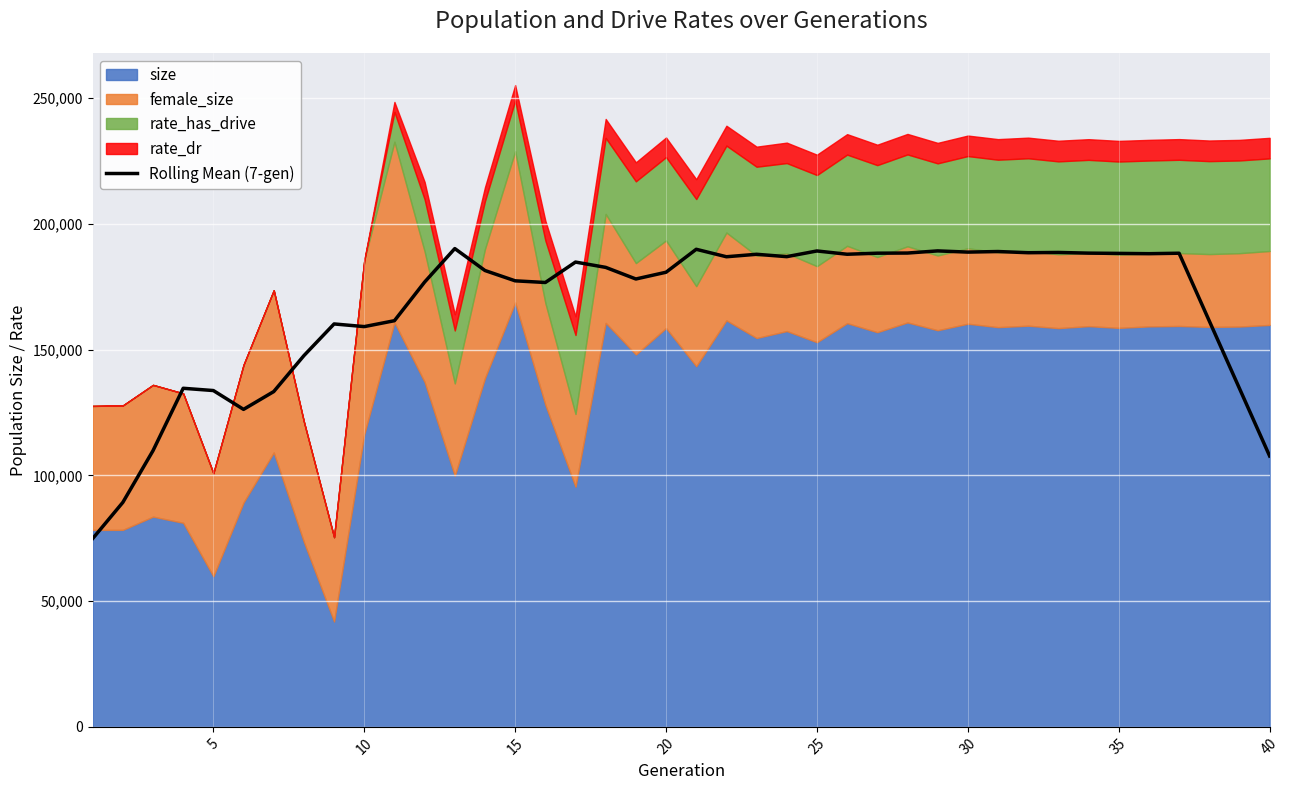

The chart shows a value of 36738.6 at 10. True or false?

False